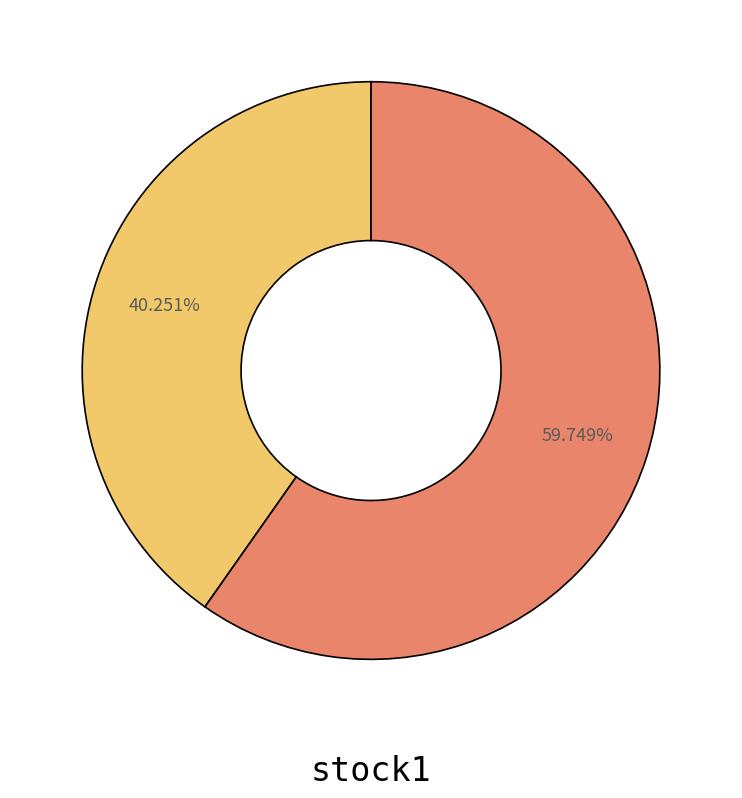

Is there a majority slice in this chart?

Yes